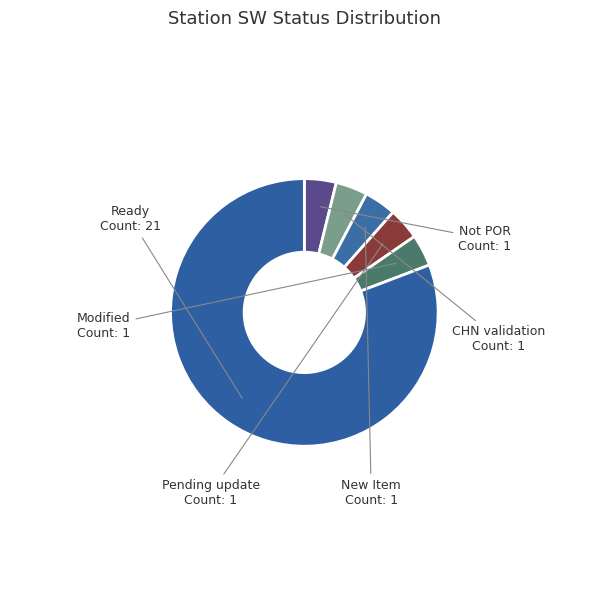

How many slices are in this pie chart?

6